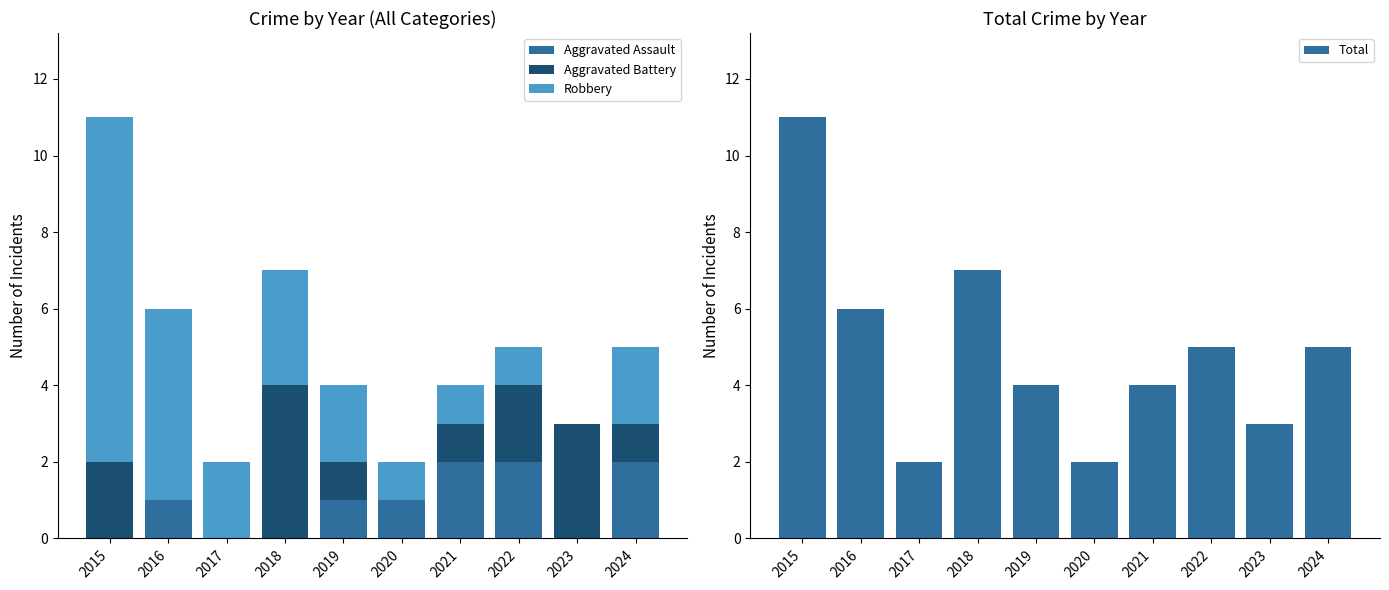

What is the difference between the Total values at 2024 and 2015?

6